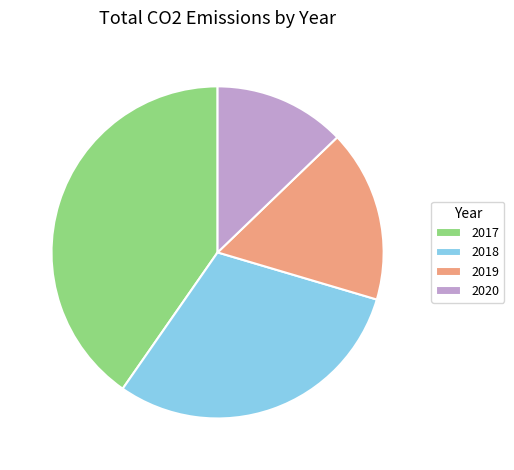

What is the ratio of the value at 2020 to the value at 2017?

0.3